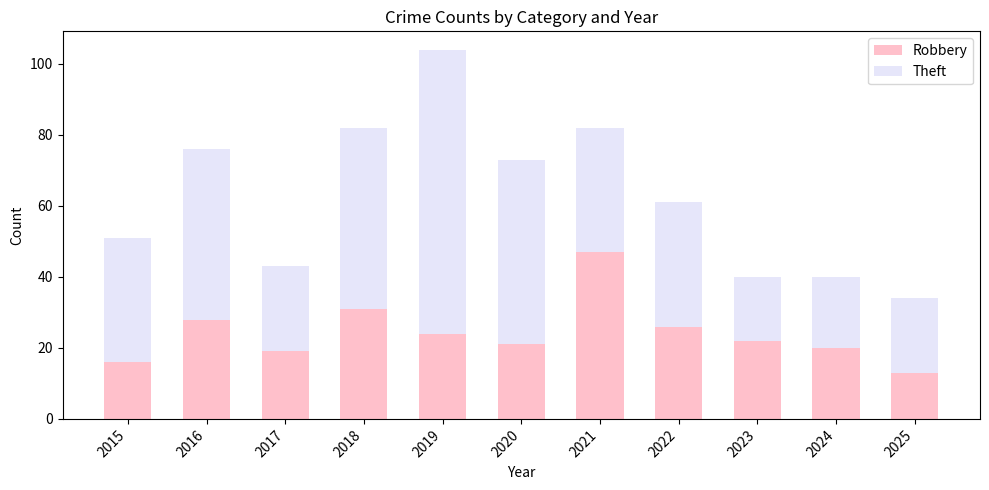

Reading left to right, list the values for the Robbery series.

16	28	19	31	24	21	47	26	22	20	13